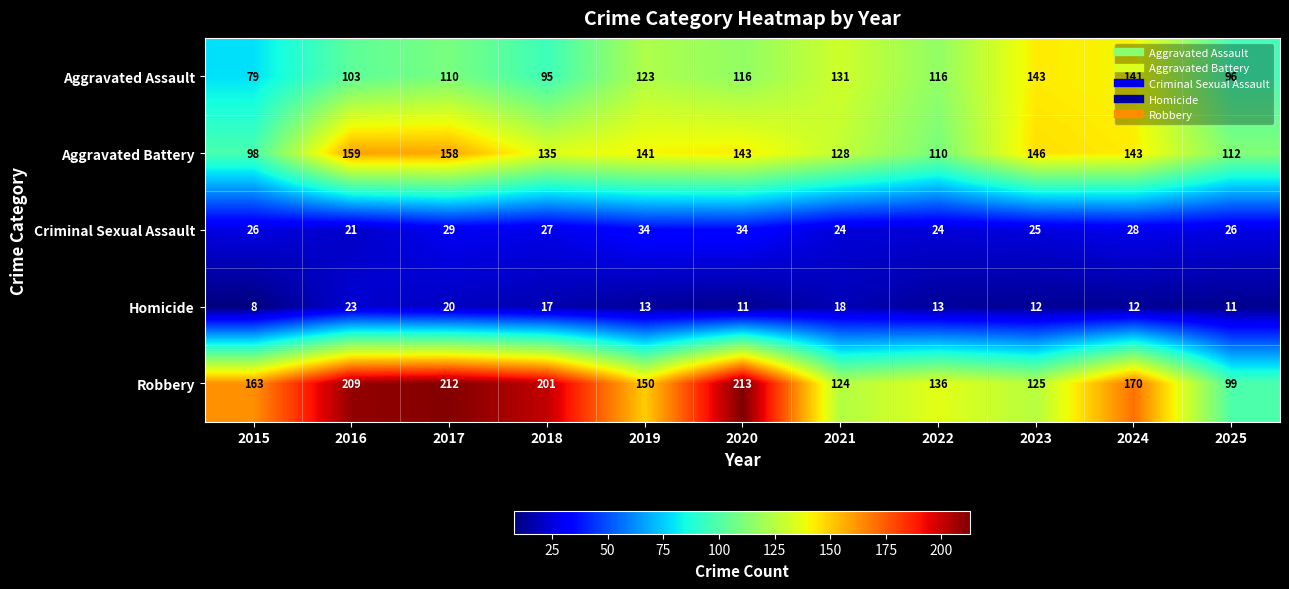

At 2023, list the series in order from smallest to largest.

Homicide, Criminal Sexual Assault, Robbery, Aggravated Assault, Aggravated Battery